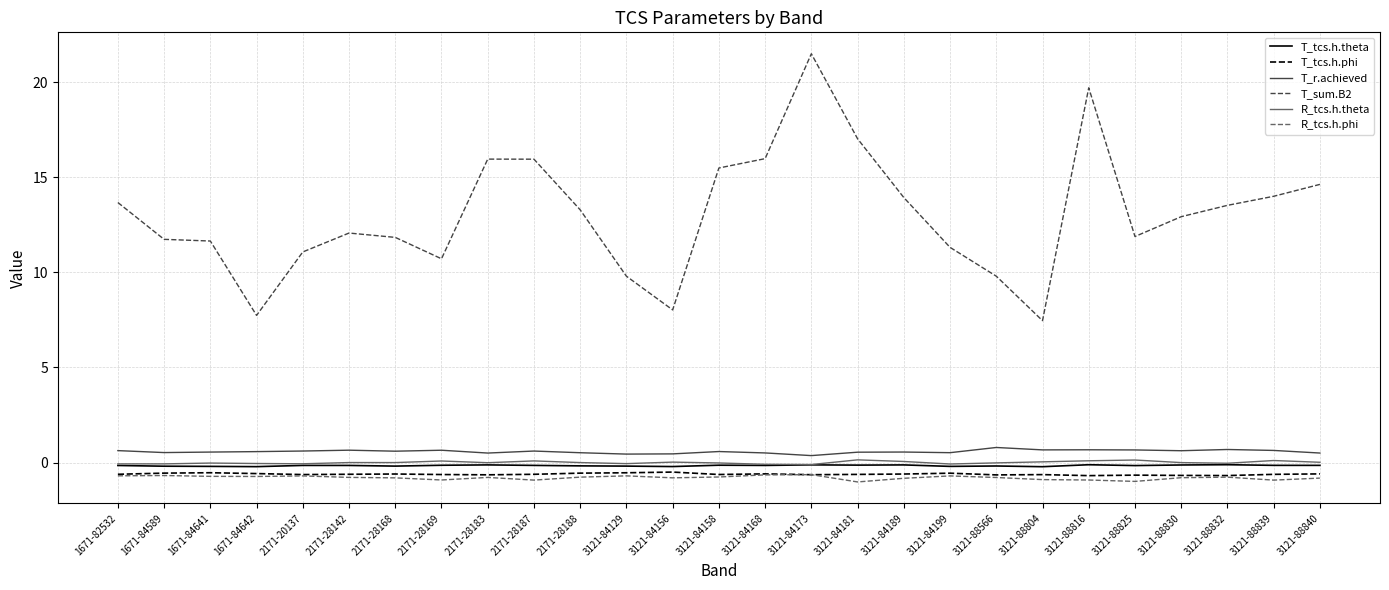

True or false: T_sum.B2 and T_tcs.h.theta intersect in this chart.

False